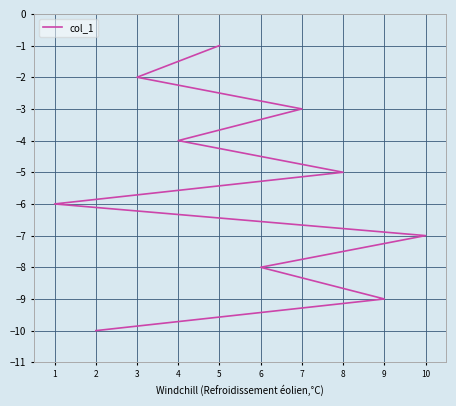

What is the value of the 9th point from the left?

-2